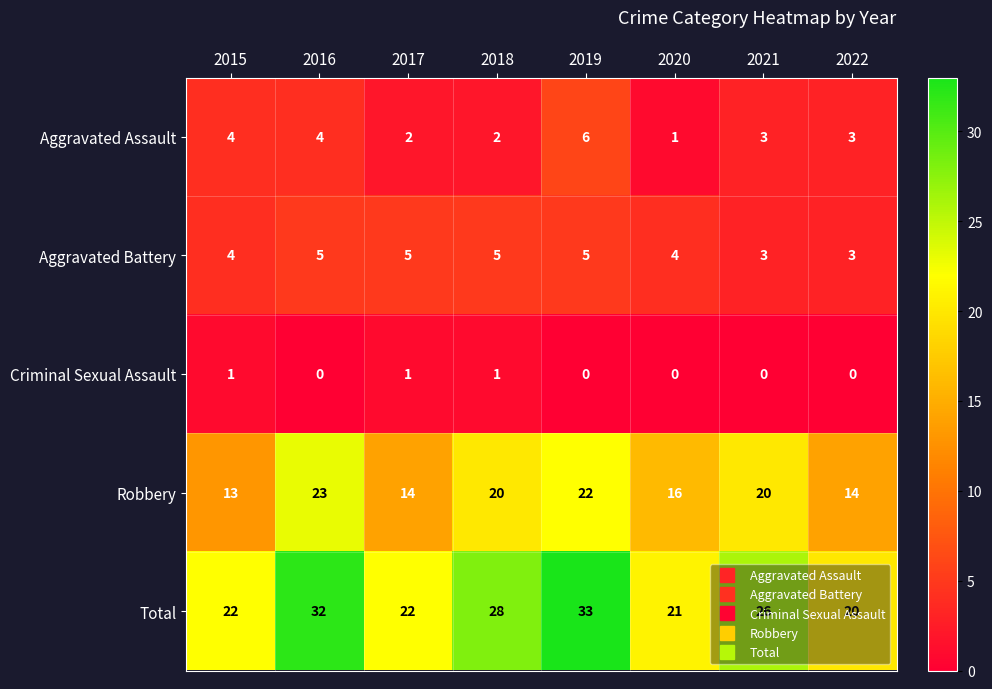

What is the sum of the Robbery values at 2021 and 2017?

34